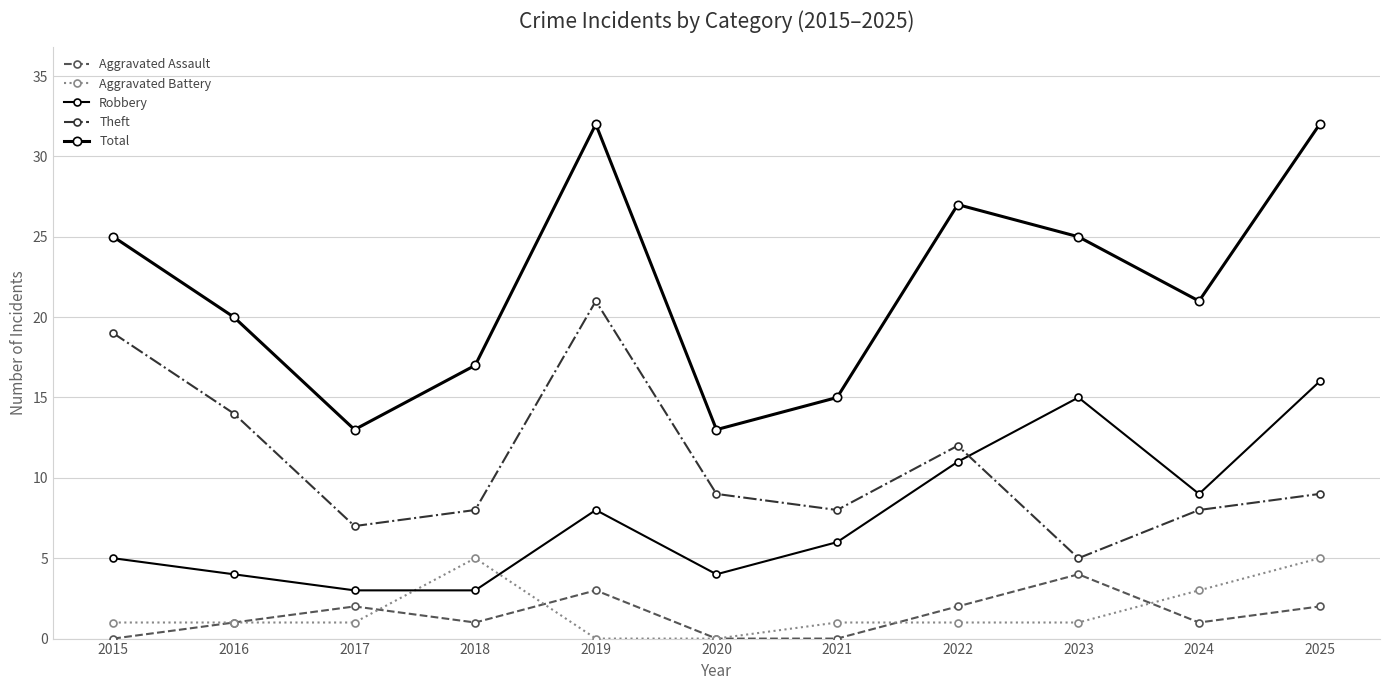

How many categories are shown in the chart?

11